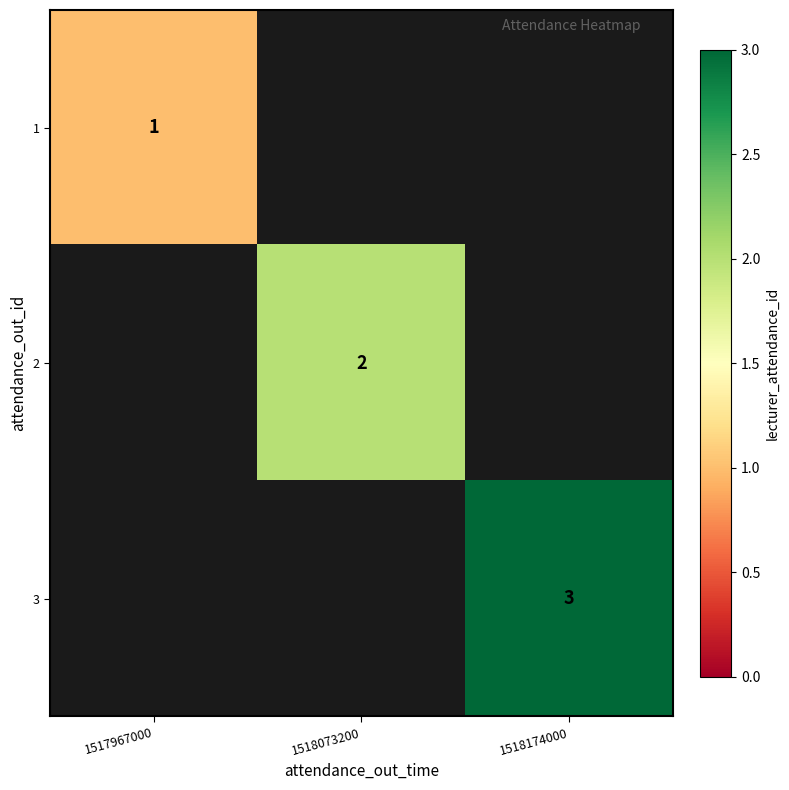

True or false: 1 has a value of 1 at 1517967000.

True